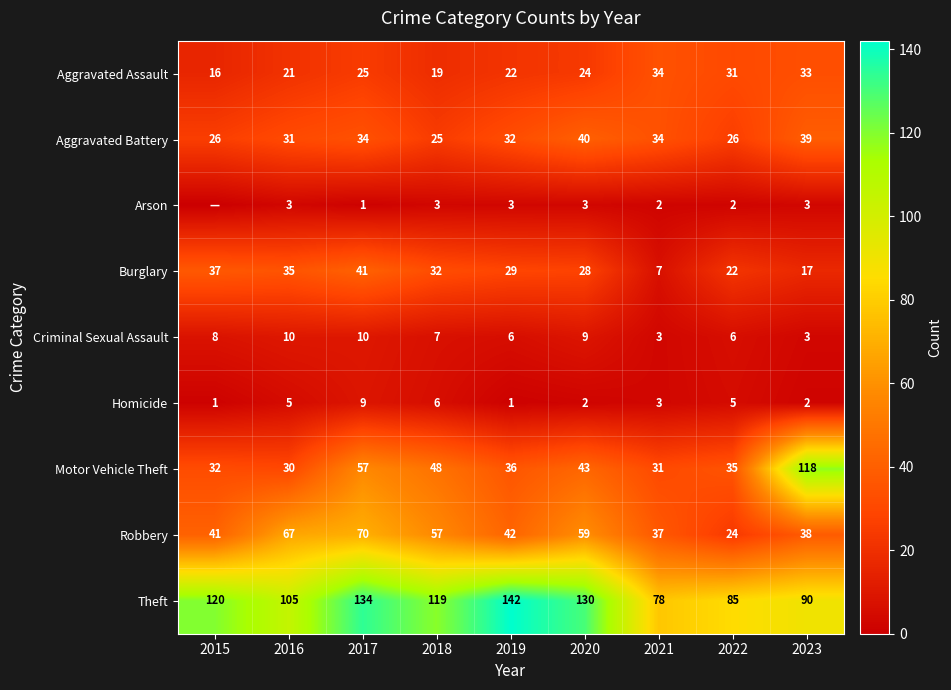

What is the sum of the Aggravated Battery values at 2023 and 2017?

73